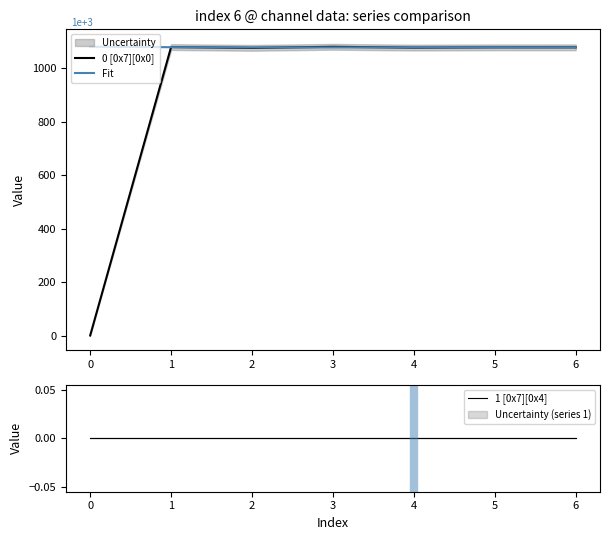

True or false: Fit has more than 0 points higher than both neighbors.

True